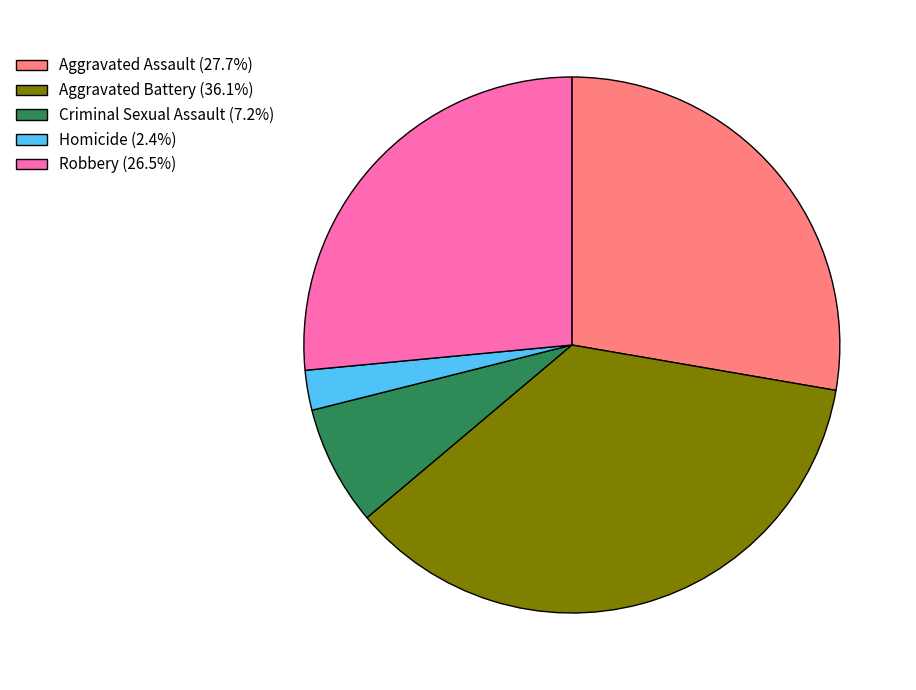

Is Aggravated Assault (27.7%) the majority of the pie?

No